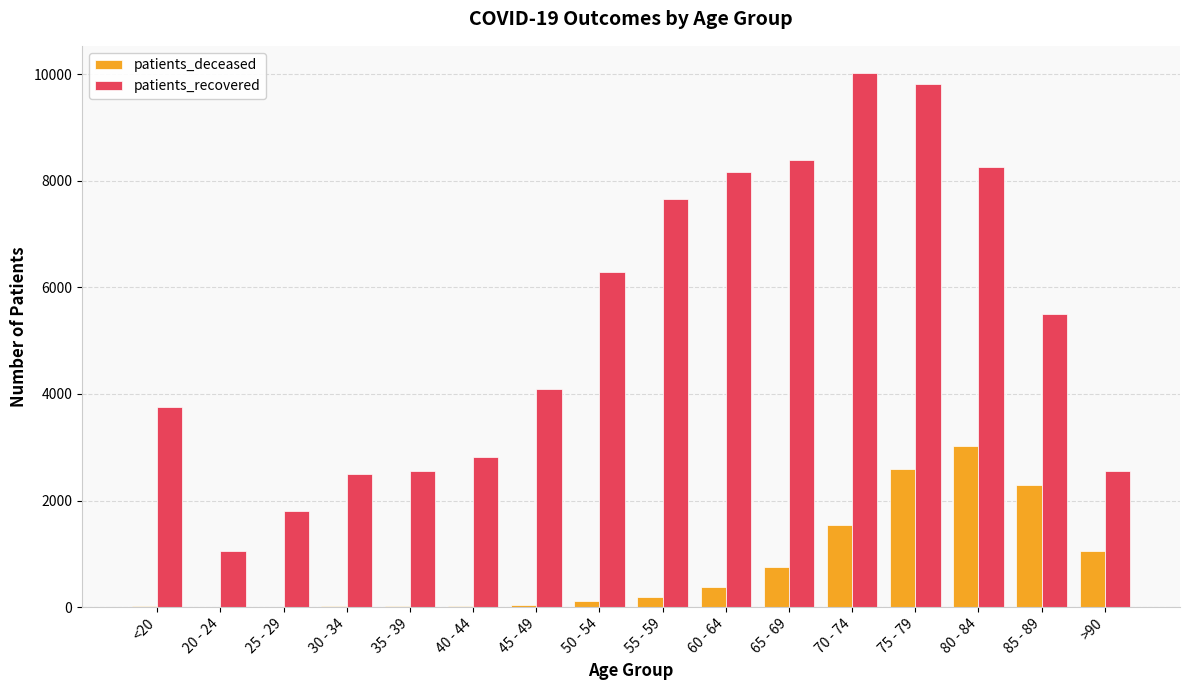

Which series changed the most between 50 - 54 and 85 - 89?

patients_deceased